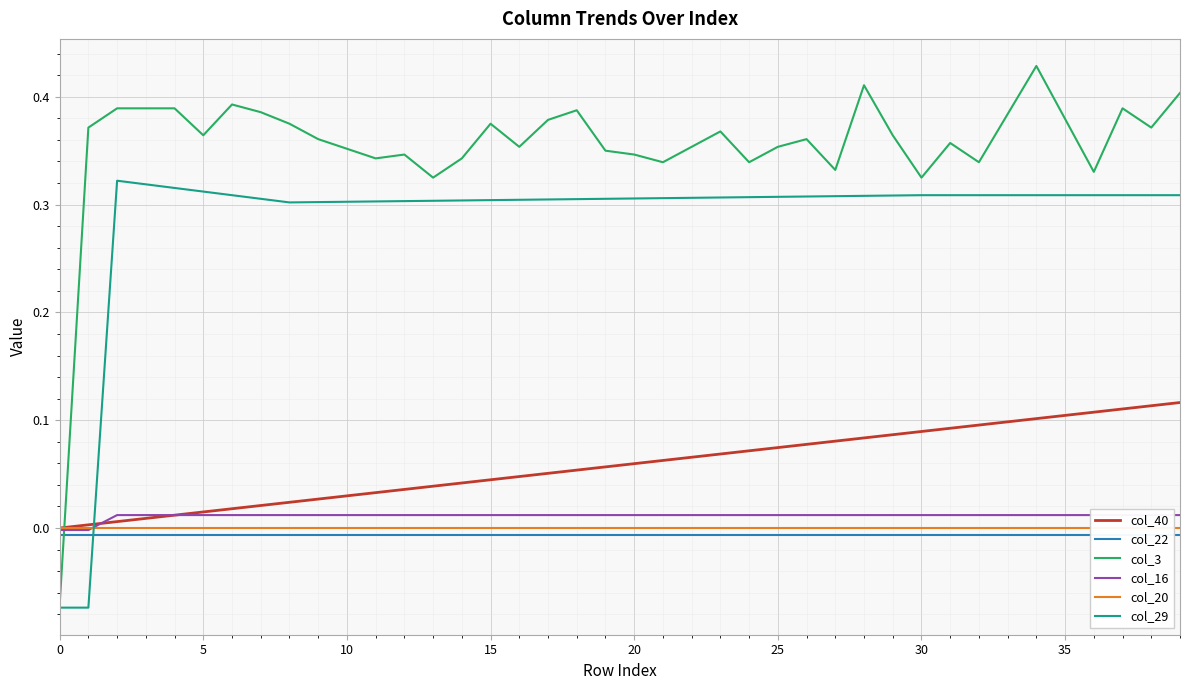

True or false: col_16 and col_22 intersect in this chart.

False